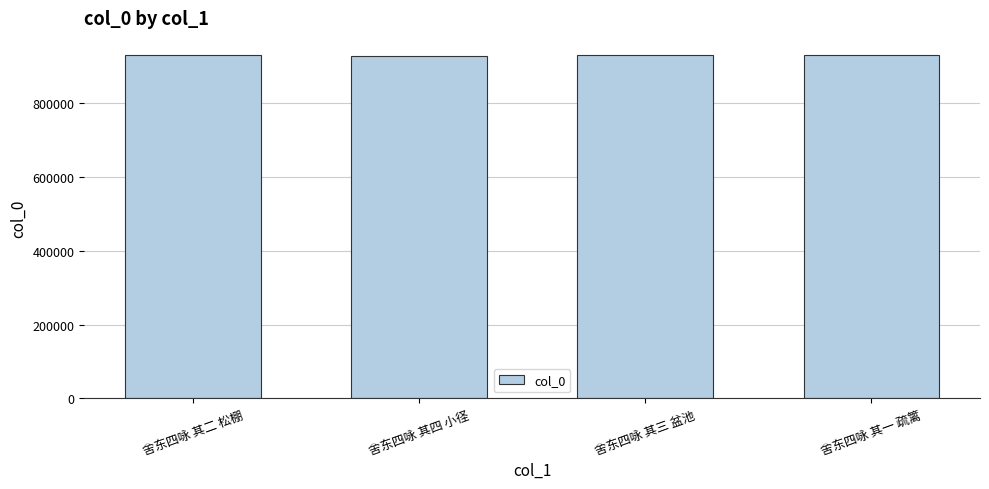

What is the maximum value shown in the chart?

930075